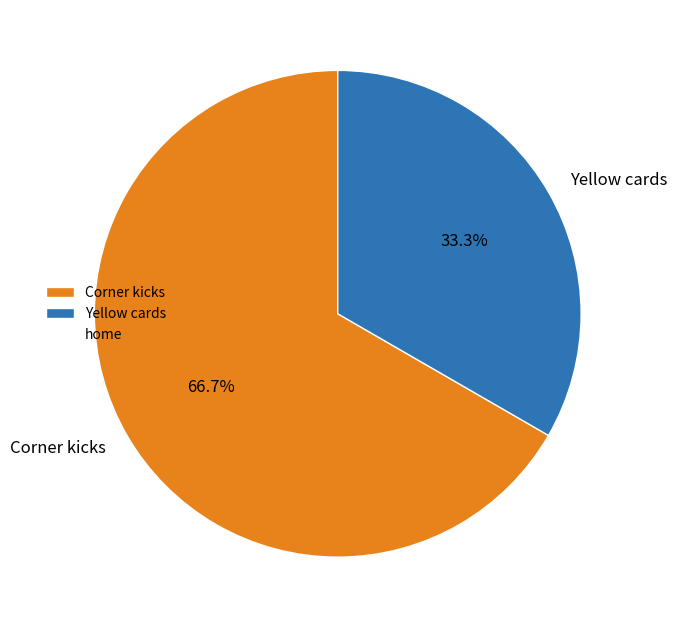

To the nearest percent, what is the difference between the Corner kicks and Yellow cards slice percentages?

33%